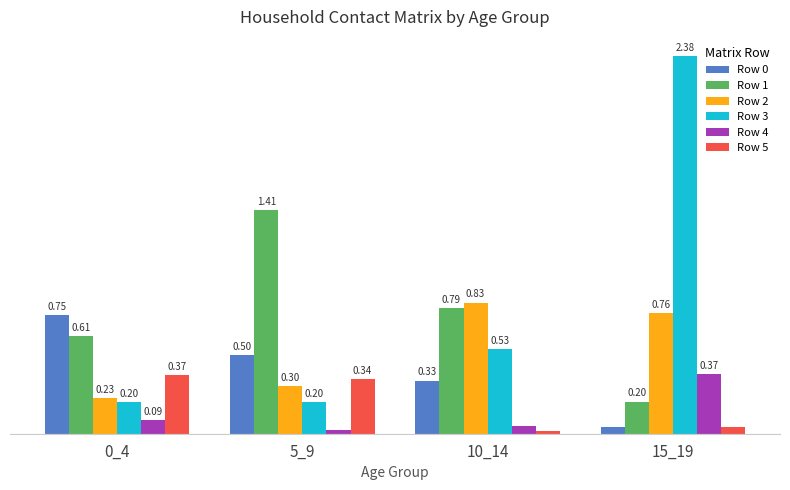

Which series changed the most between 5_9 and 10_14?

Row 1